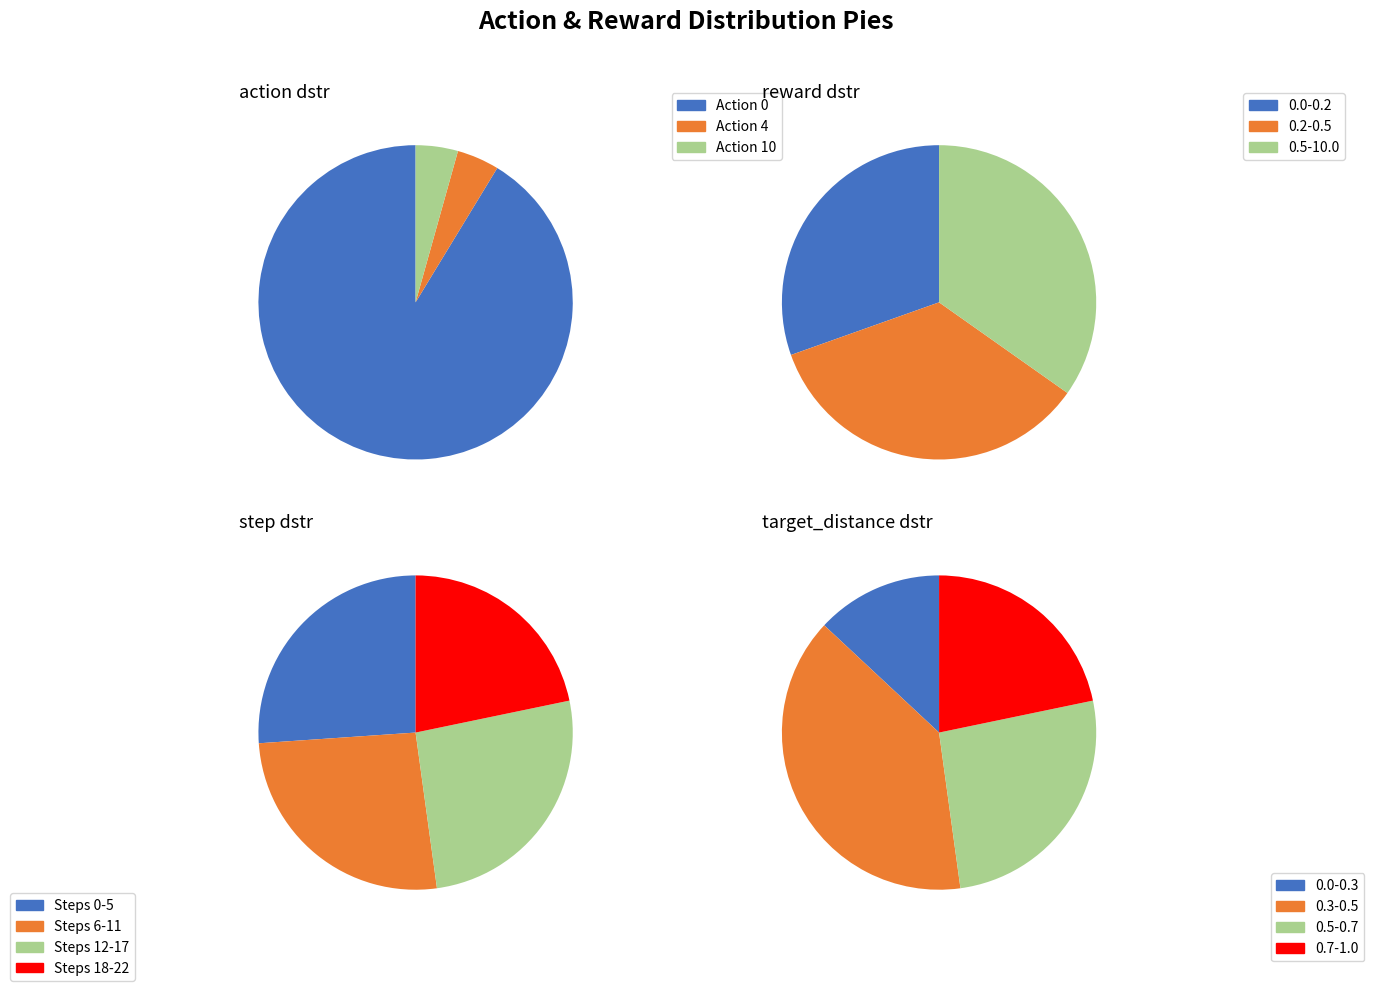

To the nearest percent, what percentage of the pie is action_0?

91%